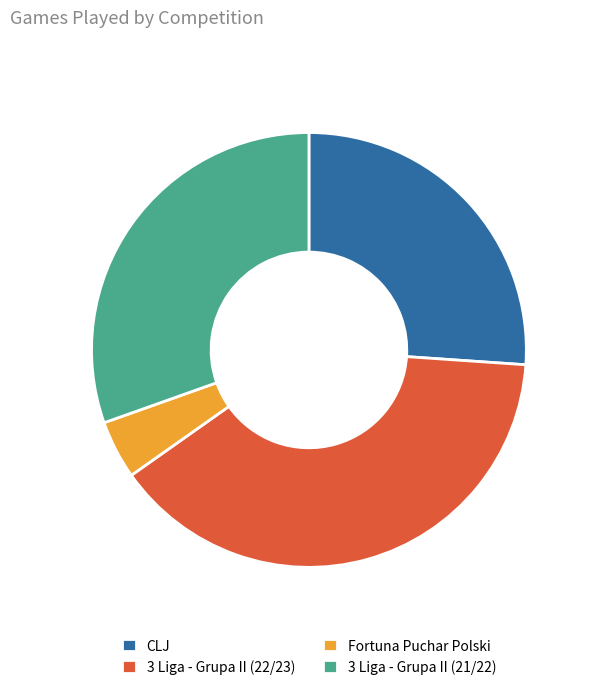

Which slice is the largest?

3 Liga - Grupa II (22/23)